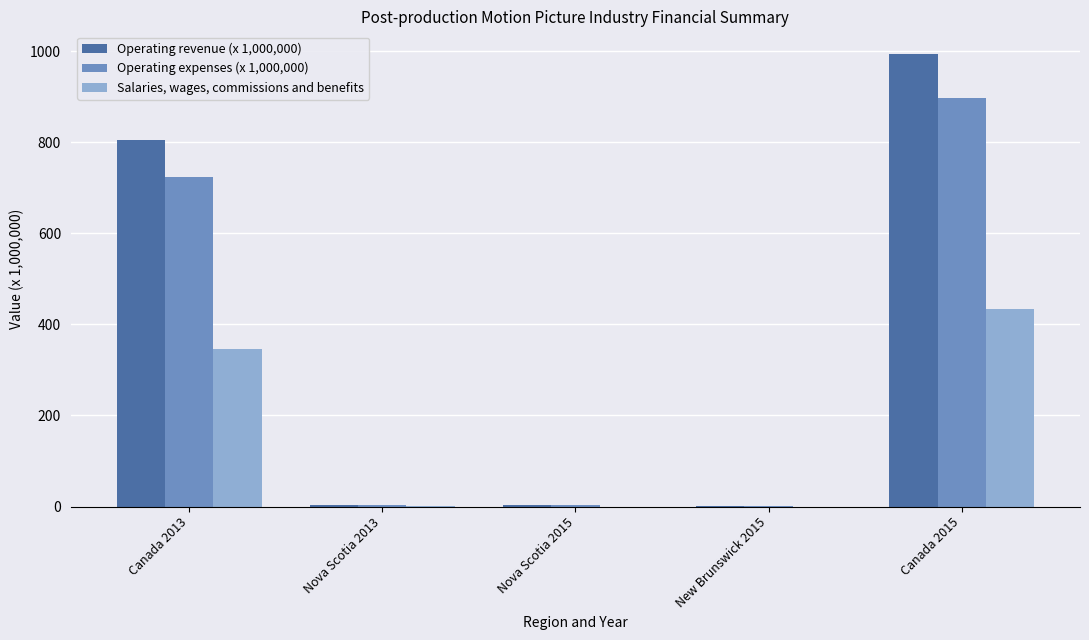

Which series has the largest total across all categories?

Operating revenue (x 1,000,000)